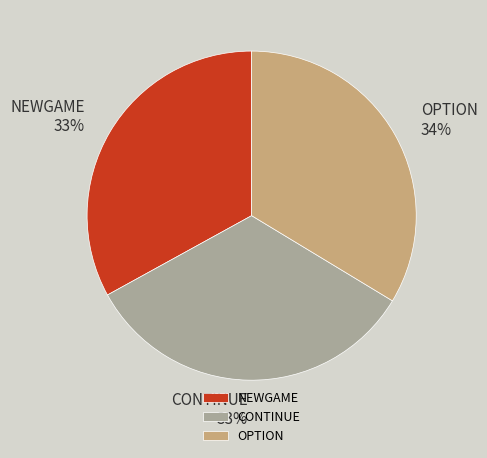

Do OPTION and NEWGAME together represent more than half of the pie?

Yes